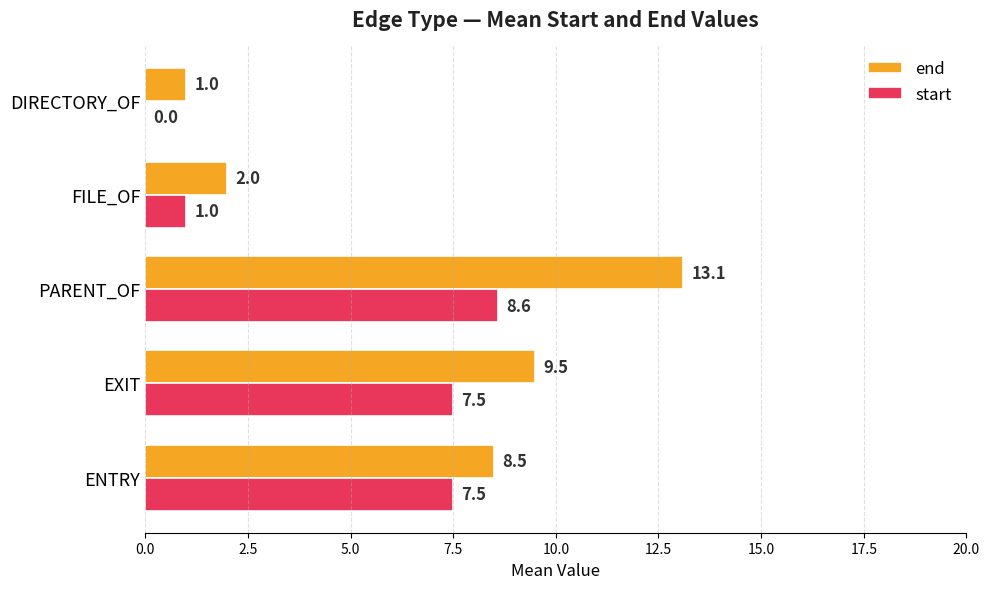

The value of end at FILE_OF is 2.0. True or false?

True